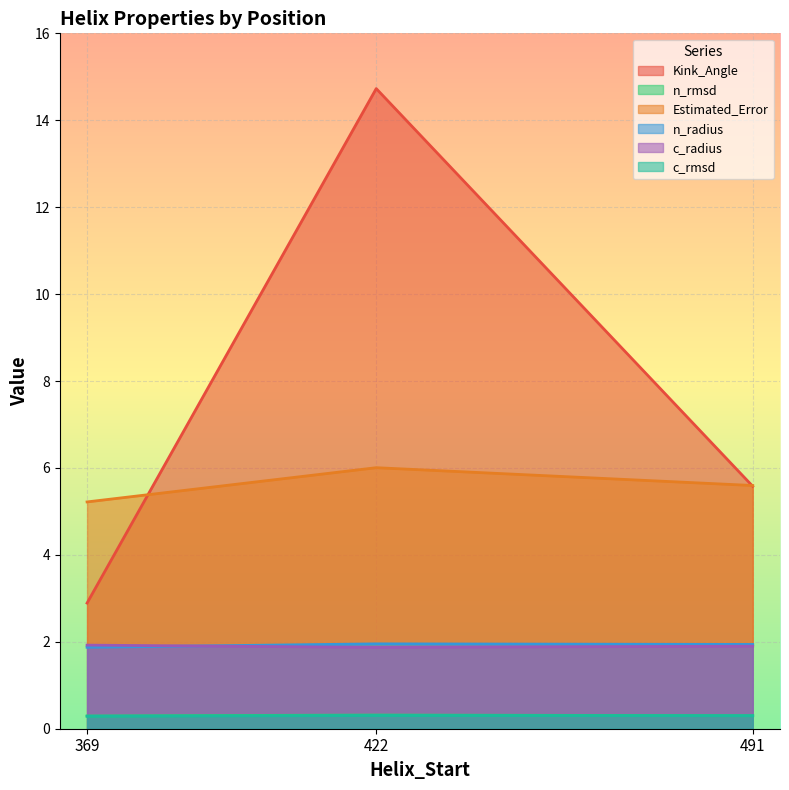

Which category has the lowest value in the n_radius series?

369